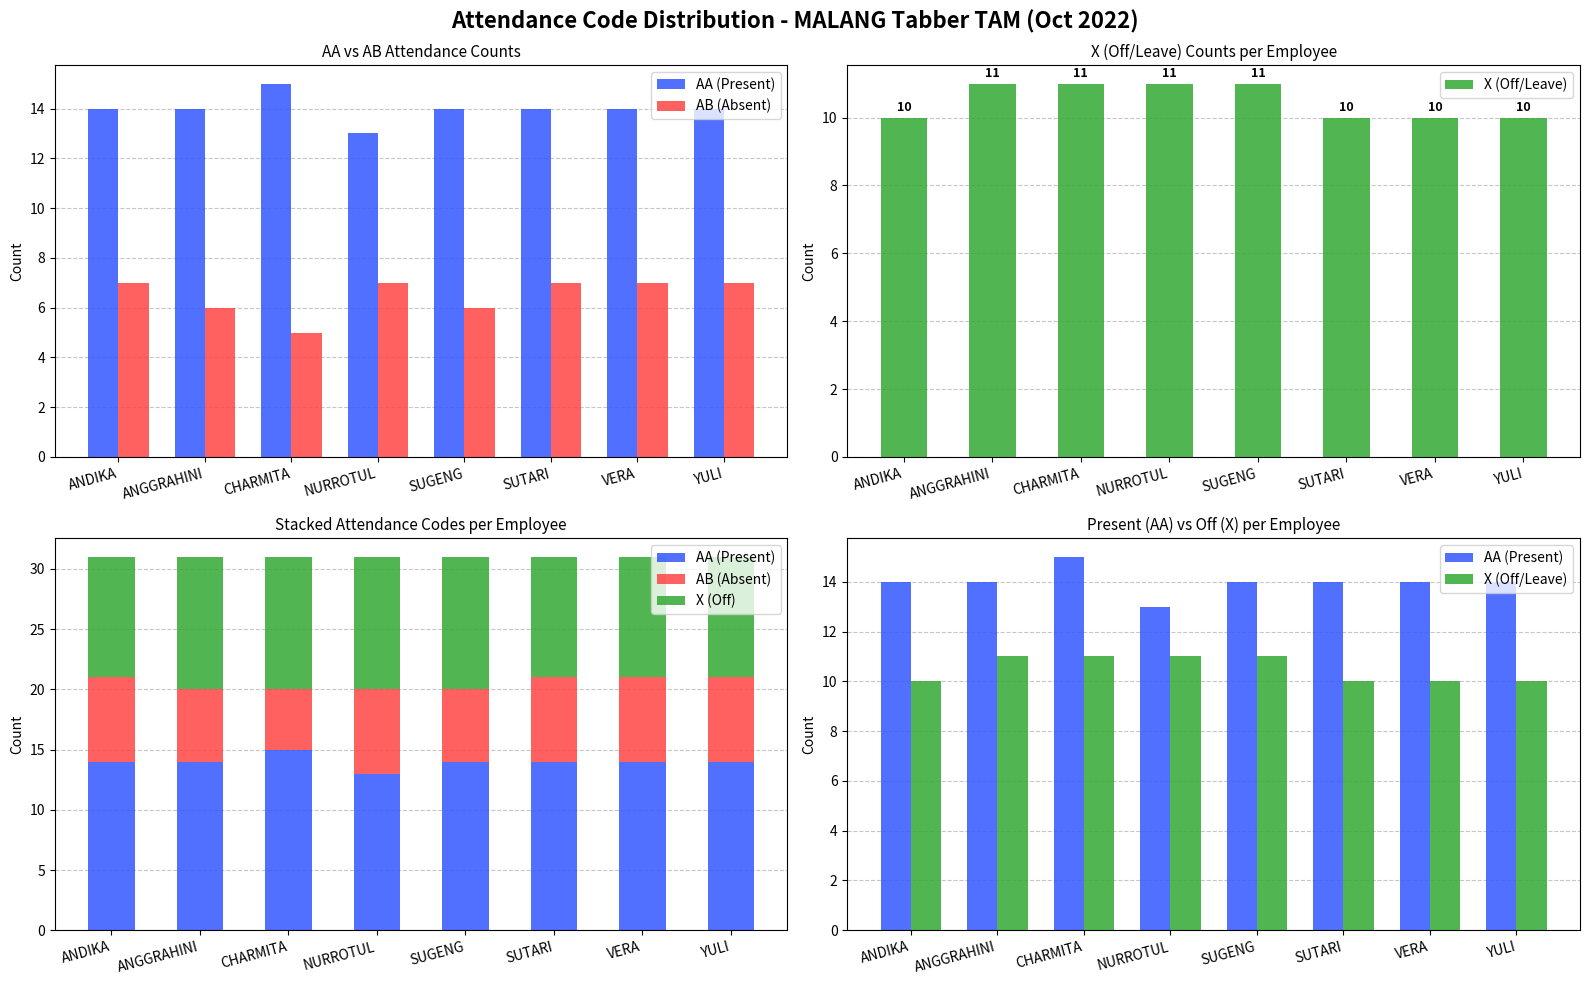

Where is AA (Present) nearest to the value 14?

ANDIKA